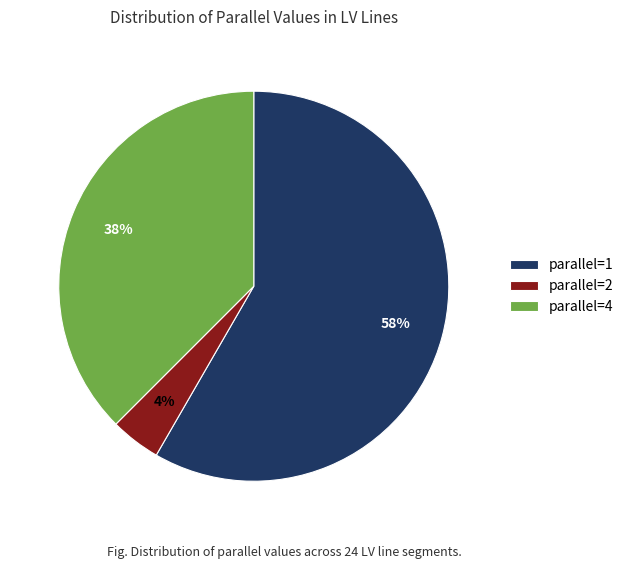

How many slices are in this pie chart?

3